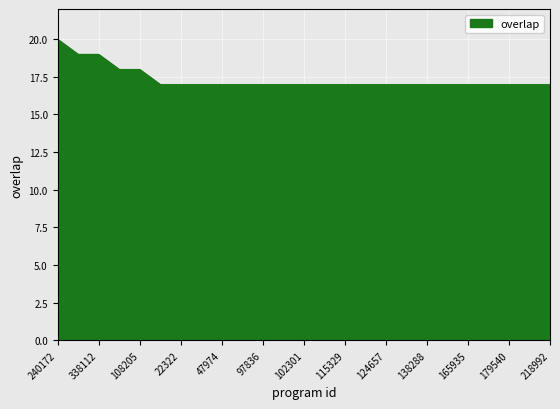

What is the difference between the maximum and minimum values?

3